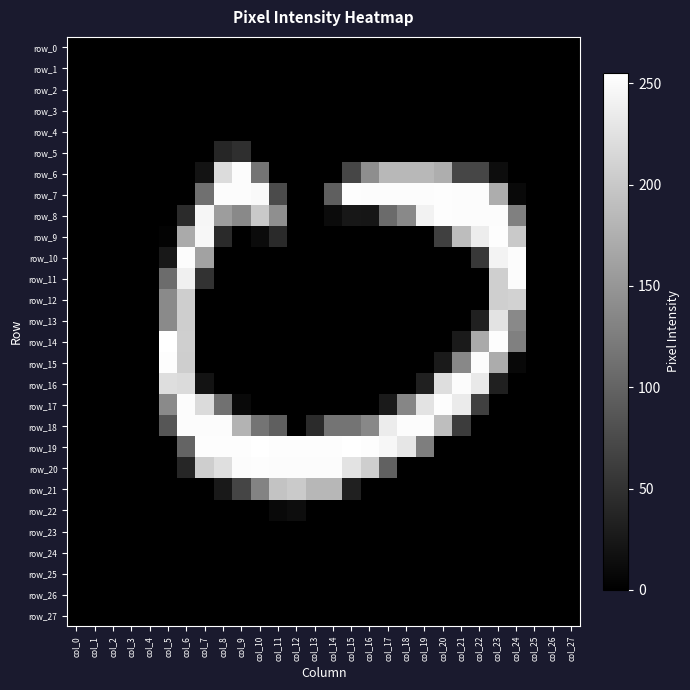

Reading right to left, transcribe all the data shown in this chart.

row_0: col_27=0	col_26=0	col_25=0	col_24=0	col_23=0	col_22=0	col_21=0	col_20=0	col_19=0	col_18=0	col_17=0	col_16=0	col_15=0	col_14=0	col_13=0	col_12=0	col_11=0	col_10=0	col_9=0	col_8=0	col_7=0	col_6=0	col_5=0	col_4=0	col_3=0	col_2=0	col_1=0	col_0=0
row_1: col_27=0	col_26=0	col_25=0	col_24=0	col_23=0	col_22=0	col_21=0	col_20=0	col_19=0	col_18=0	col_17=0	col_16=0	col_15=0	col_14=0	col_13=0	col_12=0	col_11=0	col_10=0	col_9=0	col_8=0	col_7=0	col_6=0	col_5=0	col_4=0	col_3=0	col_2=0	col_1=0	col_0=0
row_2: col_27=0	col_26=0	col_25=0	col_24=0	col_23=0	col_22=0	col_21=0	col_20=0	col_19=0	col_18=0	col_17=0	col_16=0	col_15=0	col_14=0	col_13=0	col_12=0	col_11=0	col_10=0	col_9=0	col_8=0	col_7=0	col_6=0	col_5=0	col_4=0	col_3=0	col_2=0	col_1=0	col_0=0
row_3: col_27=0	col_26=0	col_25=0	col_24=0	col_23=0	col_22=0	col_21=0	col_20=0	col_19=0	col_18=0	col_17=0	col_16=0	col_15=0	col_14=0	col_13=0	col_12=0	col_11=0	col_10=0	col_9=0	col_8=0	col_7=0	col_6=0	col_5=0	col_4=0	col_3=0	col_2=0	col_1=0	col_0=0
row_4: col_27=0	col_26=0	col_25=0	col_24=0	col_23=0	col_22=0	col_21=0	col_20=0	col_19=0	col_18=0	col_17=0	col_16=0	col_15=0	col_14=0	col_13=0	col_12=0	col_11=0	col_10=0	col_9=0	col_8=0	col_7=0	col_6=0	col_5=0	col_4=0	col_3=0	col_2=0	col_1=0	col_0=0
row_5: col_27=0	col_26=0	col_25=0	col_24=0	col_23=0	col_22=0	col_21=0	col_20=0	col_19=0	col_18=0	col_17=0	col_16=0	col_15=0	col_14=0	col_13=0	col_12=0	col_11=0	col_10=0	col_9=47	col_8=38	col_7=0	col_6=0	col_5=0	col_4=0	col_3=0	col_2=0	col_1=0	col_0=0
row_6: col_27=0	col_26=0	col_25=0	col_24=0	col_23=13	col_22=70	col_21=70	col_20=174	col_19=184	col_18=184	col_17=184	col_16=142	col_15=70	col_14=0	col_13=0	col_12=0	col_11=0	col_10=116	col_9=252	col_8=220	col_7=19	col_6=0	col_5=0	col_4=0	col_3=0	col_2=0	col_1=0	col_0=0
row_7: col_27=0	col_26=0	col_25=0	col_24=9	col_23=173	col_22=252	col_21=252	col_20=253	col_19=252	col_18=252	col_17=252	col_16=252	col_15=253	col_14=95	col_13=0	col_12=0	col_11=75	col_10=249	col_9=252	col_8=252	col_7=112	col_6=0	col_5=0	col_4=0	col_3=0	col_2=0	col_1=0	col_0=0
row_8: col_27=0	col_26=0	col_25=0	col_24=128	col_23=252	col_22=252	col_21=252	col_20=253	col_19=242	col_18=137	col_17=107	col_16=22	col_15=23	col_14=11	col_13=0	col_12=0	col_11=143	col_10=201	col_9=137	col_8=157	col_7=246	col_6=43	col_5=0	col_4=0	col_3=0	col_2=0	col_1=0	col_0=0
row_9: col_27=0	col_26=0	col_25=0	col_24=201	col_23=253	col_22=237	col_21=189	col_20=64	col_19=0	col_18=0	col_17=0	col_16=0	col_15=0	col_14=0	col_13=0	col_12=0	col_11=42	col_10=11	col_9=0	col_8=42	col_7=247	col_6=170	col_5=3	col_4=0	col_3=0	col_2=0	col_1=0	col_0=0
row_10: col_27=0	col_26=0	col_25=0	col_24=252	col_23=244	col_22=57	col_21=0	col_20=0	col_19=0	col_18=0	col_17=0	col_16=0	col_15=0	col_14=0	col_13=0	col_12=0	col_11=0	col_10=0	col_9=0	col_8=0	col_7=162	col_6=252	col_5=24	col_4=0	col_3=0	col_2=0	col_1=0	col_0=0
row_11: col_27=0	col_26=0	col_25=0	col_24=252	col_23=207	col_22=0	col_21=0	col_20=0	col_19=0	col_18=0	col_17=0	col_16=0	col_15=0	col_14=0	col_13=0	col_12=0	col_11=0	col_10=0	col_9=0	col_8=0	col_7=50	col_6=240	col_5=108	col_4=0	col_3=0	col_2=0	col_1=0	col_0=0
row_12: col_27=0	col_26=0	col_25=0	col_24=210	col_23=207	col_22=0	col_21=0	col_20=0	col_19=0	col_18=0	col_17=0	col_16=0	col_15=0	col_14=0	col_13=0	col_12=0	col_11=0	col_10=0	col_9=0	col_8=0	col_7=0	col_6=206	col_5=138	col_4=0	col_3=0	col_2=0	col_1=0	col_0=0
row_13: col_27=0	col_26=0	col_25=0	col_24=137	col_23=228	col_22=32	col_21=0	col_20=0	col_19=0	col_18=0	col_17=0	col_16=0	col_15=0	col_14=0	col_13=0	col_12=0	col_11=0	col_10=0	col_9=0	col_8=0	col_7=0	col_6=206	col_5=138	col_4=0	col_3=0	col_2=0	col_1=0	col_0=0
row_14: col_27=0	col_26=0	col_25=0	col_24=128	col_23=253	col_22=170	col_21=26	col_20=0	col_19=0	col_18=0	col_17=0	col_16=0	col_15=0	col_14=0	col_13=0	col_12=0	col_11=0	col_10=0	col_9=0	col_8=0	col_7=0	col_6=207	col_5=255	col_4=0	col_3=0	col_2=0	col_1=0	col_0=0
row_15: col_27=0	col_26=0	col_25=0	col_24=8	col_23=172	col_22=252	col_21=136	col_20=26	col_19=0	col_18=0	col_17=0	col_16=0	col_15=0	col_14=0	col_13=0	col_12=0	col_11=0	col_10=0	col_9=0	col_8=0	col_7=0	col_6=206	col_5=253	col_4=0	col_3=0	col_2=0	col_1=0	col_0=0
row_16: col_27=0	col_26=0	col_25=0	col_24=0	col_23=33	col_22=233	col_21=252	col_20=222	col_19=32	col_18=0	col_17=0	col_16=0	col_15=0	col_14=0	col_13=0	col_12=0	col_11=0	col_10=0	col_9=0	col_8=0	col_7=19	col_6=219	col_5=222	col_4=0	col_3=0	col_2=0	col_1=0	col_0=0
row_17: col_27=0	col_26=0	col_25=0	col_24=0	col_23=0	col_22=64	col_21=235	col_20=253	col_19=228	col_18=134	col_17=26	col_16=0	col_15=0	col_14=0	col_13=0	col_12=0	col_11=0	col_10=0	col_9=9	col_8=113	col_7=219	col_6=252	col_5=138	col_4=0	col_3=0	col_2=0	col_1=0	col_0=0
row_18: col_27=0	col_26=0	col_25=0	col_24=0	col_23=0	col_22=0	col_21=60	col_20=190	col_19=252	col_18=252	col_17=236	col_16=136	col_15=116	col_14=116	col_13=43	col_12=0	col_11=95	col_10=116	col_9=179	col_8=252	col_7=252	col_6=252	col_5=86	col_4=0	col_3=0	col_2=0	col_1=0	col_0=0
row_19: col_27=0	col_26=0	col_25=0	col_24=0	col_23=0	col_22=0	col_21=0	col_20=0	col_19=126	col_18=230	col_17=247	col_16=253	col_15=255	col_14=253	col_13=253	col_12=253	col_11=253	col_10=255	col_9=253	col_8=253	col_7=253	col_6=100	col_5=0	col_4=0	col_3=0	col_2=0	col_1=0	col_0=0
row_20: col_27=0	col_26=0	col_25=0	col_24=0	col_23=0	col_22=0	col_21=0	col_20=0	col_19=0	col_18=0	col_17=98	col_16=206	col_15=228	col_14=252	col_13=252	col_12=252	col_11=252	col_10=253	col_9=252	col_8=223	col_7=206	col_6=38	col_5=0	col_4=0	col_3=0	col_2=0	col_1=0	col_0=0
row_21: col_27=0	col_26=0	col_25=0	col_24=0	col_23=0	col_22=0	col_21=0	col_20=0	col_19=0	col_18=0	col_17=0	col_16=0	col_15=32	col_14=183	col_13=183	col_12=202	col_11=196	col_10=131	col_9=69	col_8=25	col_7=0	col_6=0	col_5=0	col_4=0	col_3=0	col_2=0	col_1=0	col_0=0
row_22: col_27=0	col_26=0	col_25=0	col_24=0	col_23=0	col_22=0	col_21=0	col_20=0	col_19=0	col_18=0	col_17=0	col_16=0	col_15=0	col_14=0	col_13=0	col_12=13	col_11=9	col_10=0	col_9=0	col_8=0	col_7=0	col_6=0	col_5=0	col_4=0	col_3=0	col_2=0	col_1=0	col_0=0
row_23: col_27=0	col_26=0	col_25=0	col_24=0	col_23=0	col_22=0	col_21=0	col_20=0	col_19=0	col_18=0	col_17=0	col_16=0	col_15=0	col_14=0	col_13=0	col_12=0	col_11=0	col_10=0	col_9=0	col_8=0	col_7=0	col_6=0	col_5=0	col_4=0	col_3=0	col_2=0	col_1=0	col_0=0
row_24: col_27=0	col_26=0	col_25=0	col_24=0	col_23=0	col_22=0	col_21=0	col_20=0	col_19=0	col_18=0	col_17=0	col_16=0	col_15=0	col_14=0	col_13=0	col_12=0	col_11=0	col_10=0	col_9=0	col_8=0	col_7=0	col_6=0	col_5=0	col_4=0	col_3=0	col_2=0	col_1=0	col_0=0
row_25: col_27=0	col_26=0	col_25=0	col_24=0	col_23=0	col_22=0	col_21=0	col_20=0	col_19=0	col_18=0	col_17=0	col_16=0	col_15=0	col_14=0	col_13=0	col_12=0	col_11=0	col_10=0	col_9=0	col_8=0	col_7=0	col_6=0	col_5=0	col_4=0	col_3=0	col_2=0	col_1=0	col_0=0
row_26: col_27=0	col_26=0	col_25=0	col_24=0	col_23=0	col_22=0	col_21=0	col_20=0	col_19=0	col_18=0	col_17=0	col_16=0	col_15=0	col_14=0	col_13=0	col_12=0	col_11=0	col_10=0	col_9=0	col_8=0	col_7=0	col_6=0	col_5=0	col_4=0	col_3=0	col_2=0	col_1=0	col_0=0
row_27: col_27=0	col_26=0	col_25=0	col_24=0	col_23=0	col_22=0	col_21=0	col_20=0	col_19=0	col_18=0	col_17=0	col_16=0	col_15=0	col_14=0	col_13=0	col_12=0	col_11=0	col_10=0	col_9=0	col_8=0	col_7=0	col_6=0	col_5=0	col_4=0	col_3=0	col_2=0	col_1=0	col_0=0